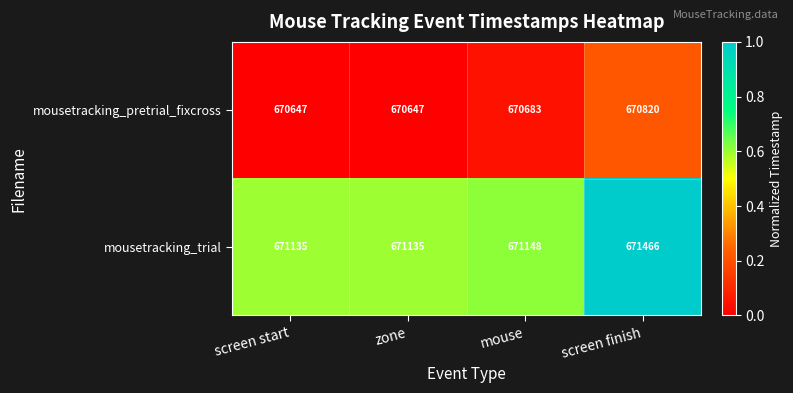

Reading left to right, extract all data points from this chart.

mousetracking_pretrial_fixcross: screen start=670647	zone=670647	mouse=670683	screen finish=670820
mousetracking_trial: screen start=671135	zone=671135	mouse=671148	screen finish=671466